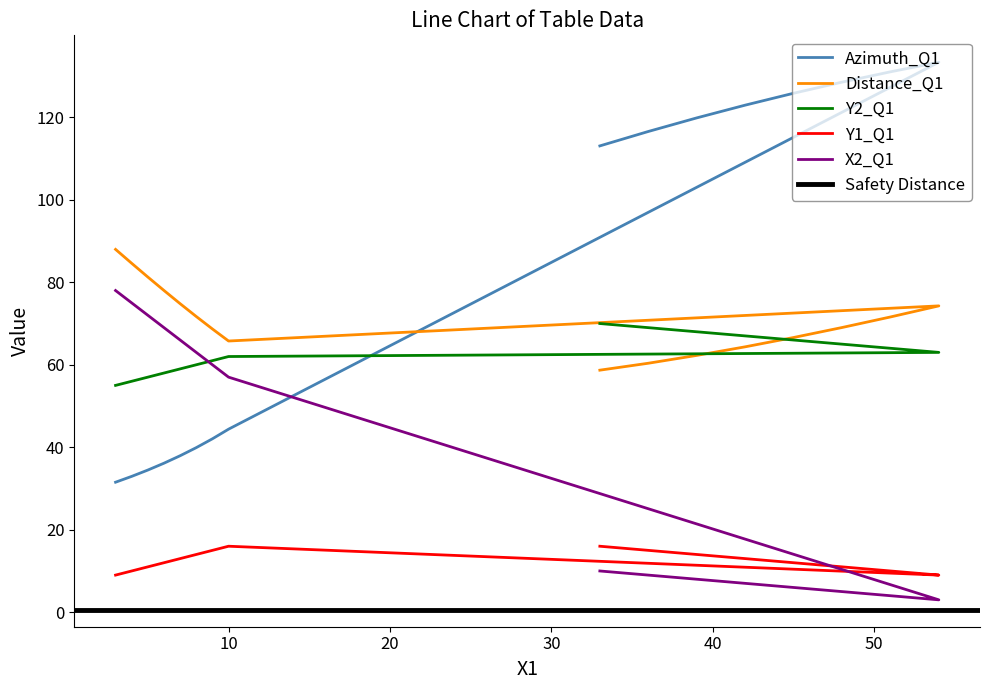

What is the average value of the Y1_Q1 series?

12.5